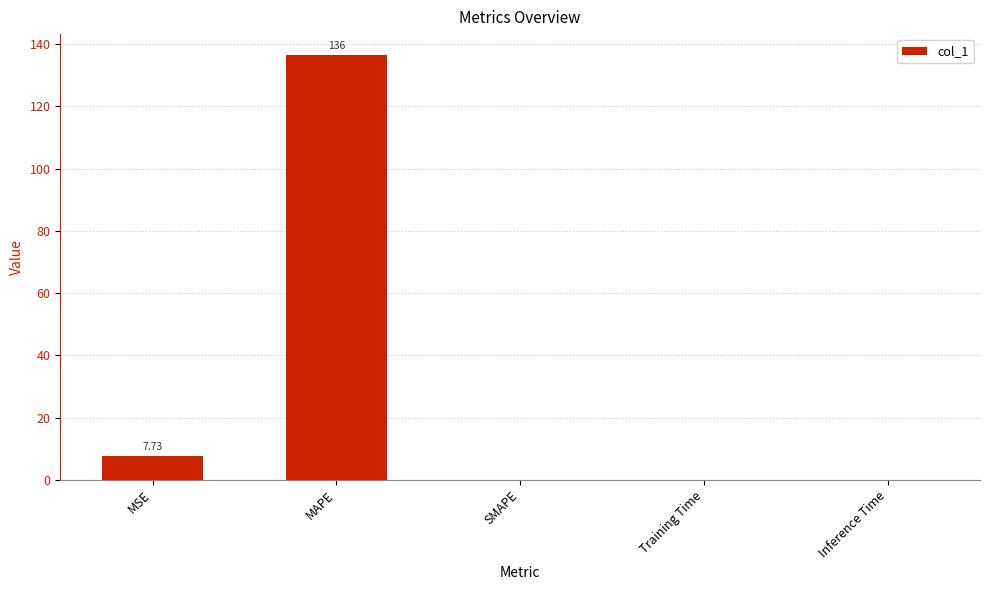

What is the sum of the values at MAPE and SMAPE?

136.4